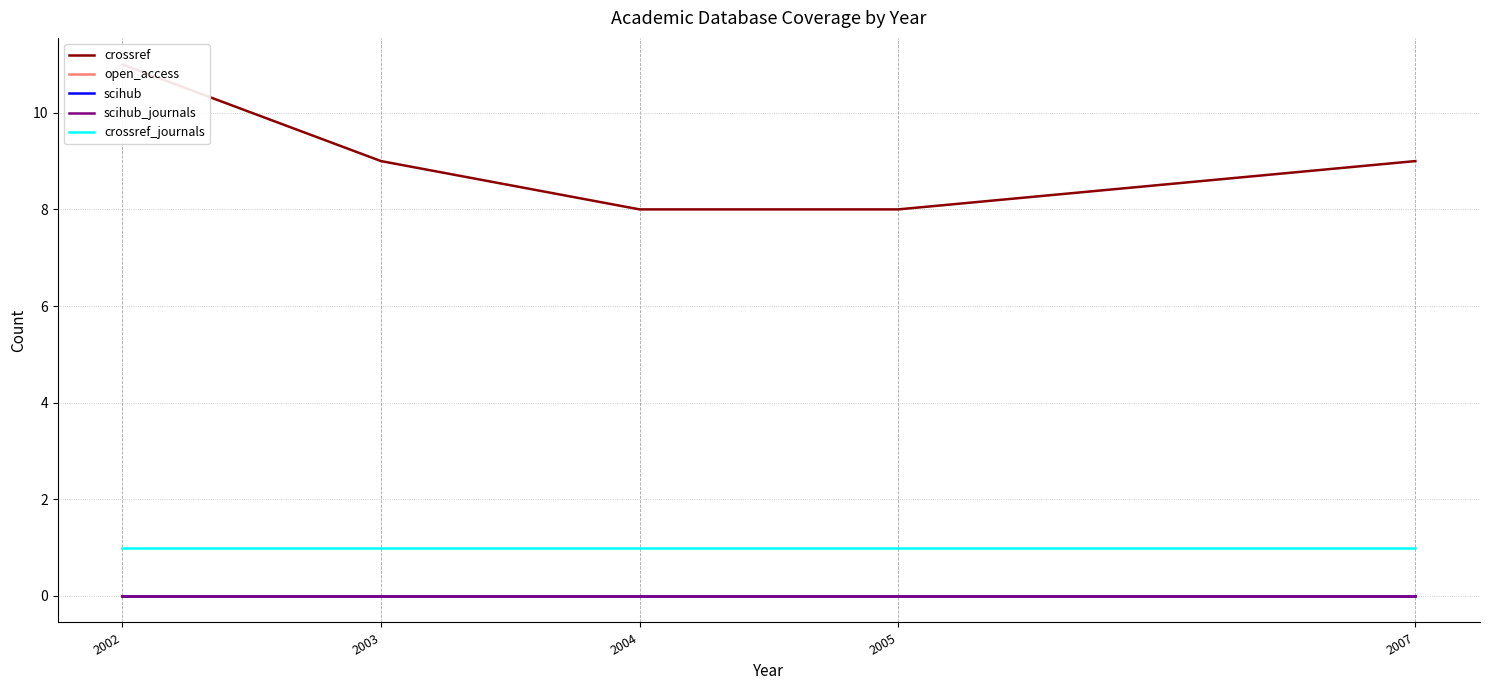

Between 2003 and 2004, which series saw the biggest shift?

crossref